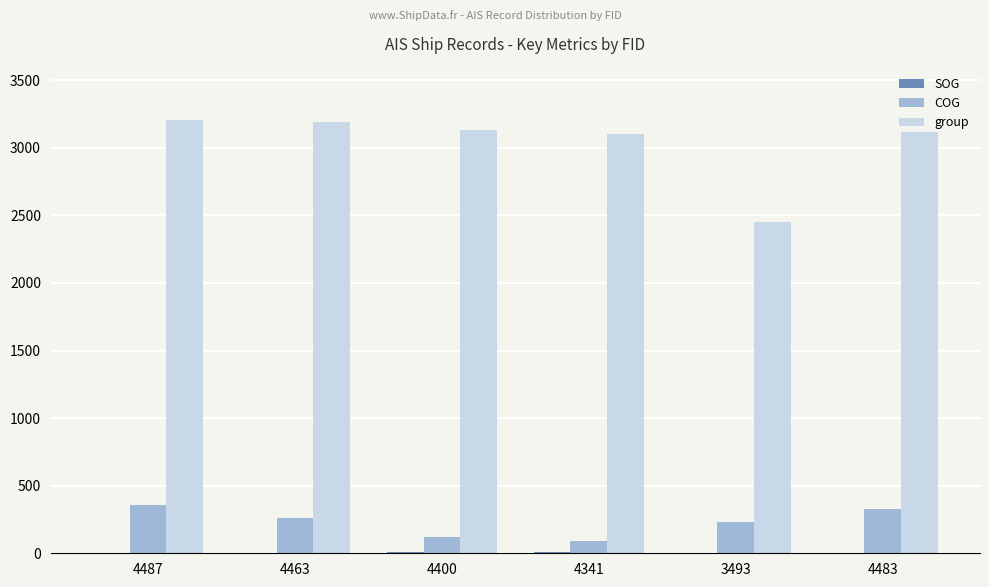

What is the total value across all series at 3493?

2684.3